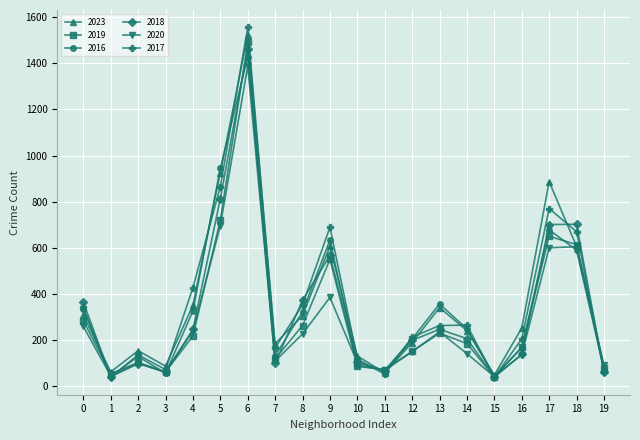

True or false: 2017 and 2019 intersect in this chart.

True